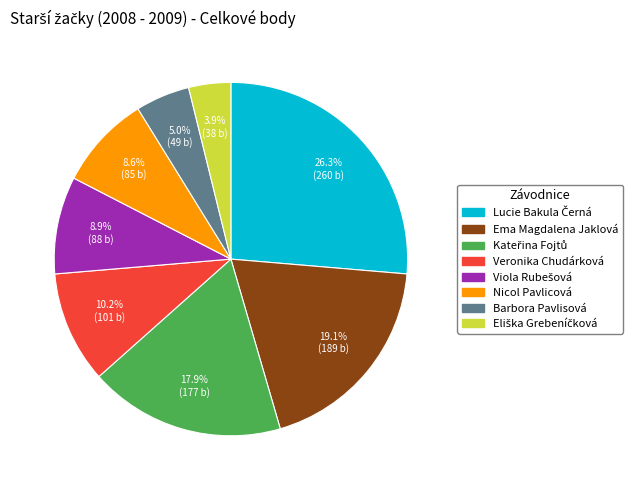

Is Ema Magdalena Jaklová the majority of the pie?

No